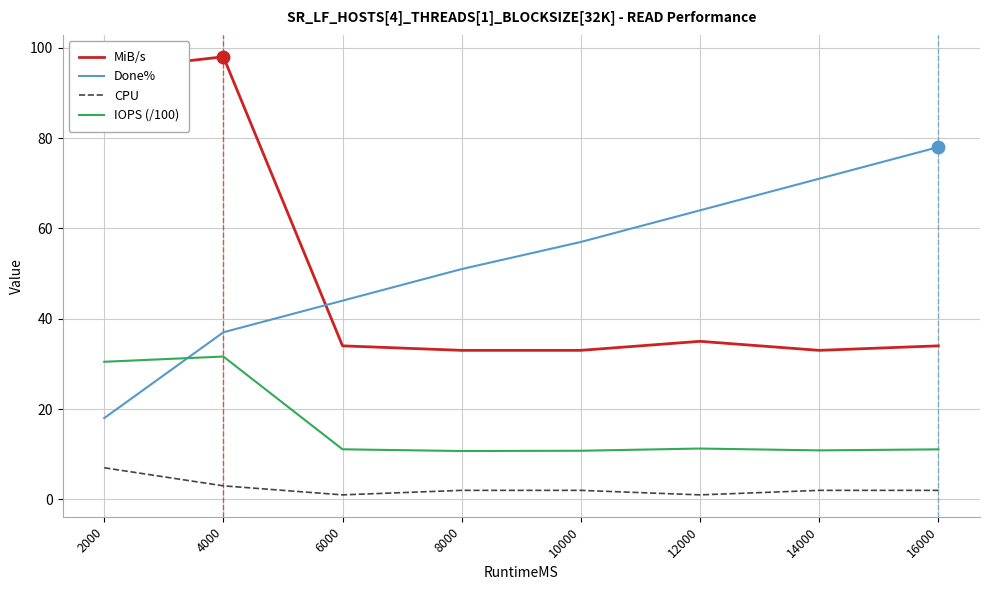

True or false: CPU has a value of 11.0 at 2000.

False